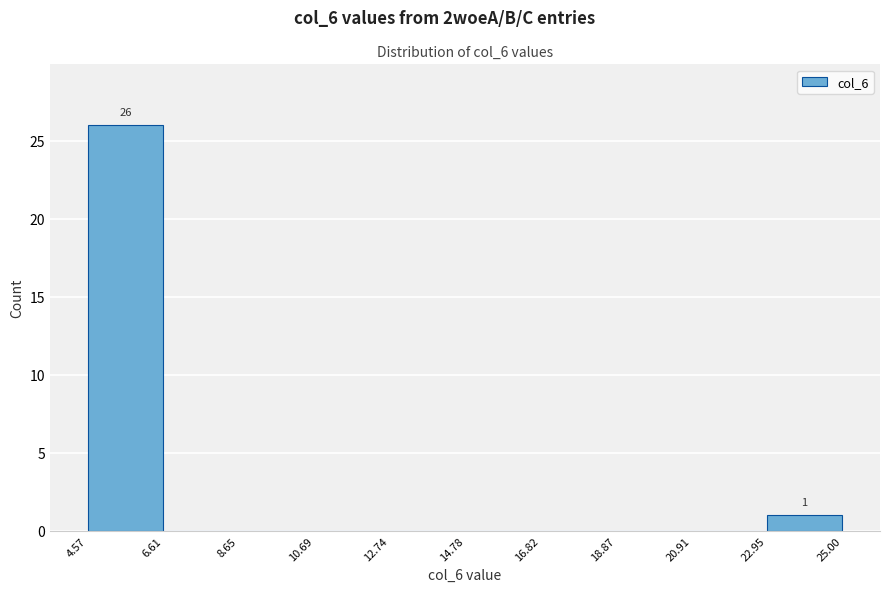

Which range on the x-axis has the tallest bar?

4.57 to 6.61